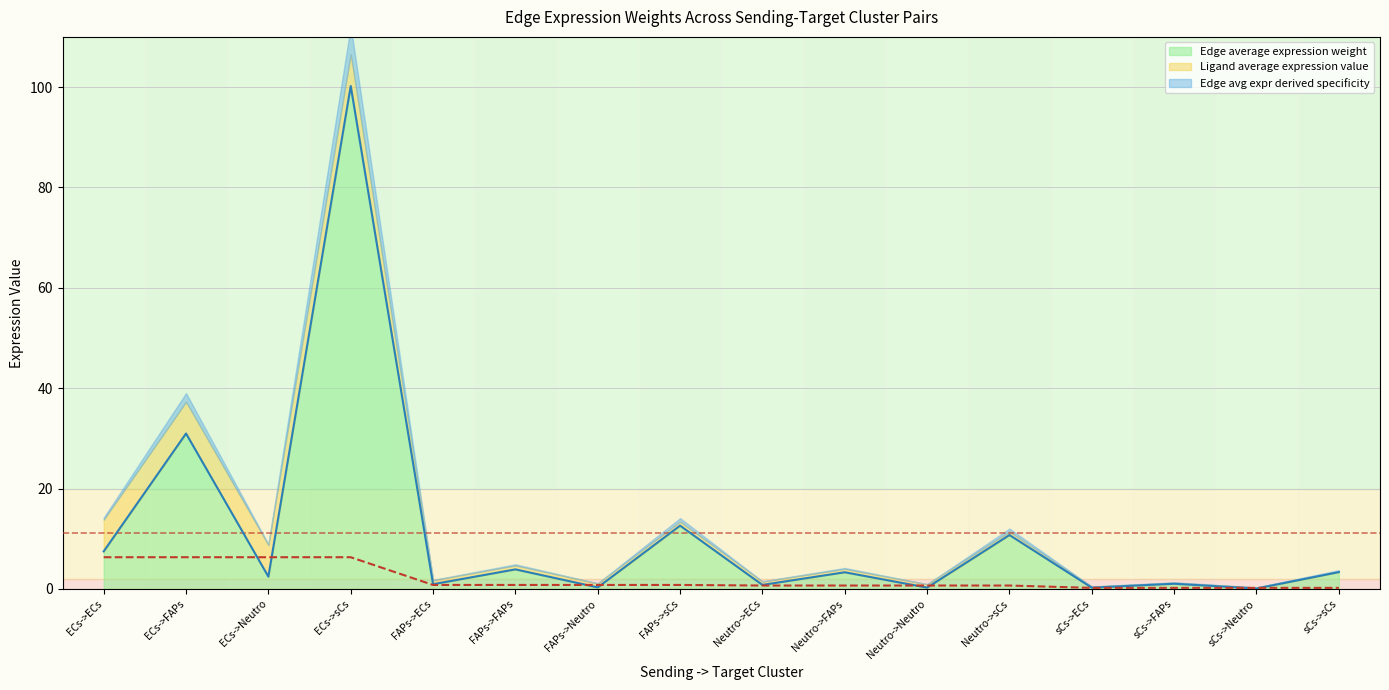

Where is Edge average expression weight nearest to the value 50?

ECs->FAPs